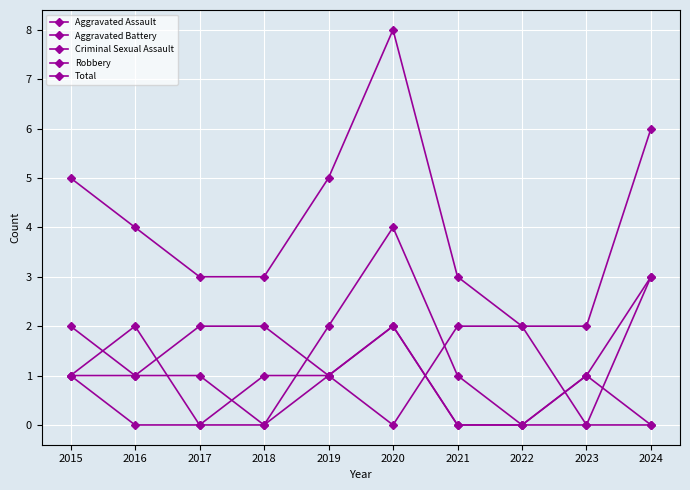

How many lines are shown in the chart?

5